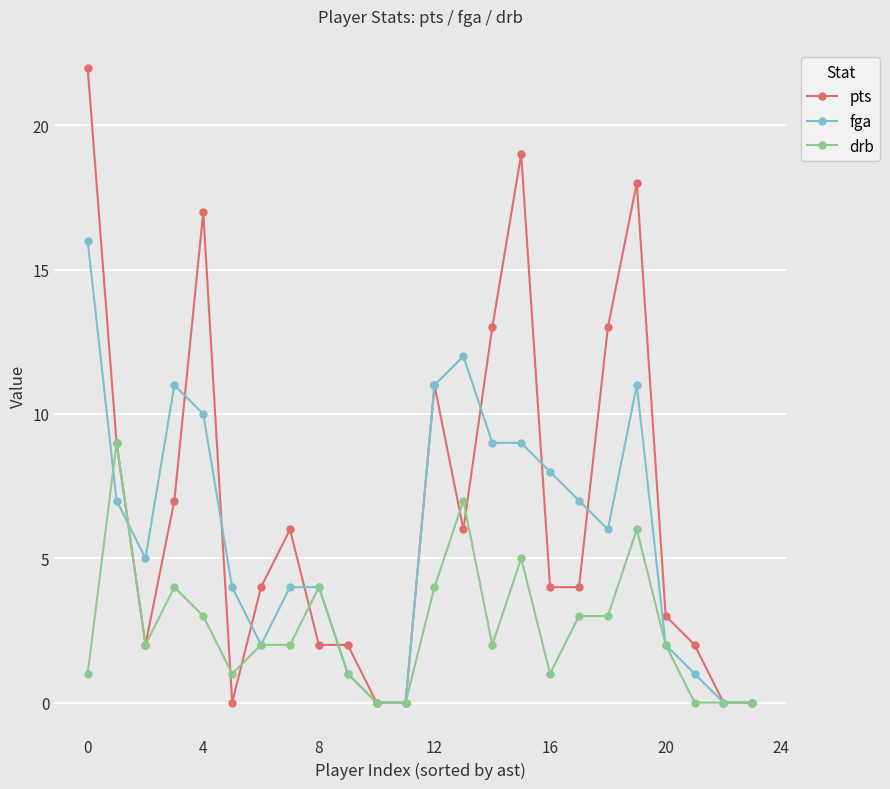

What is the value of the drb point at the 10th from the left?

1